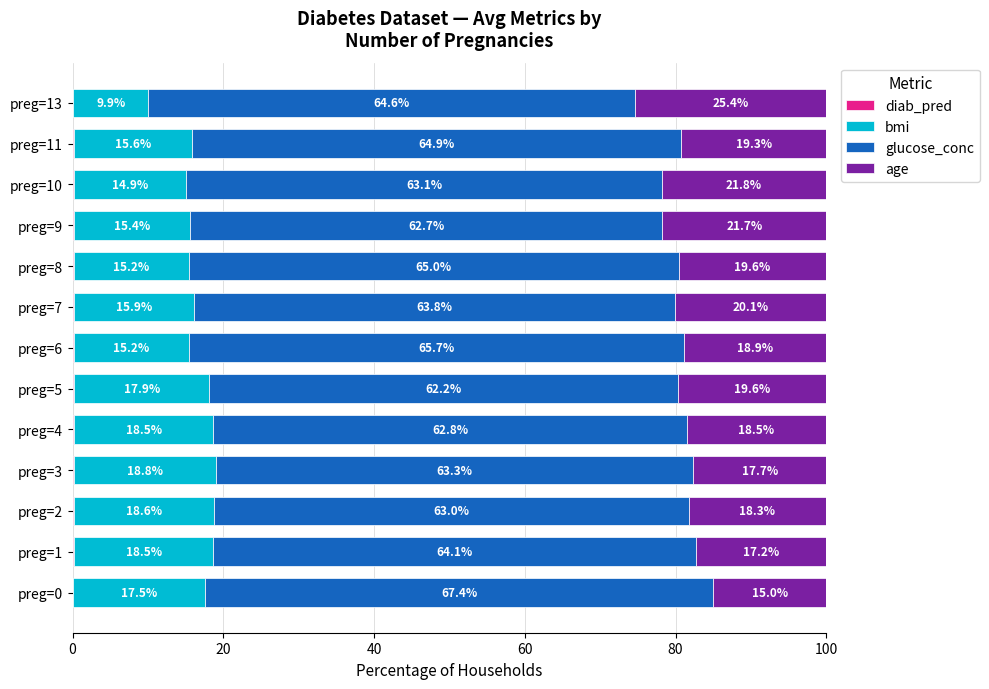

What is the total value across all series at preg=8?

100.0